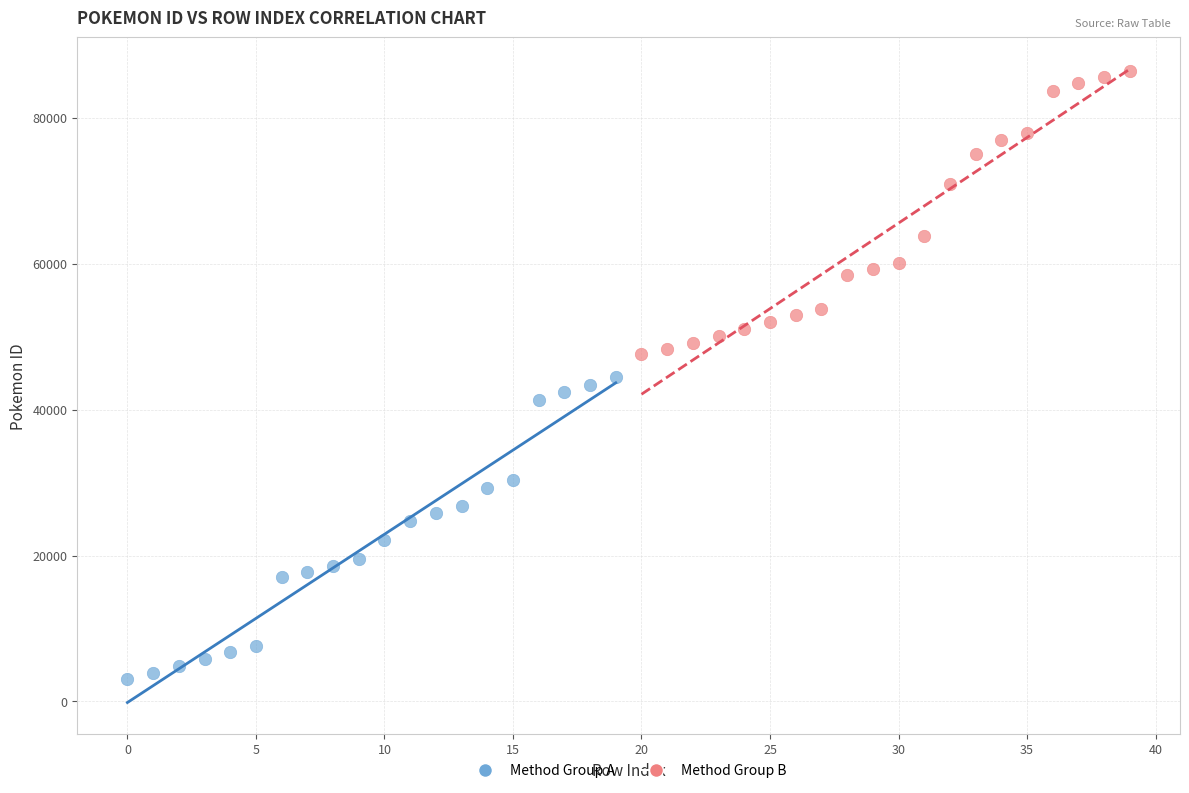

Which series reaches the minimum Y coordinate?

Method Group A